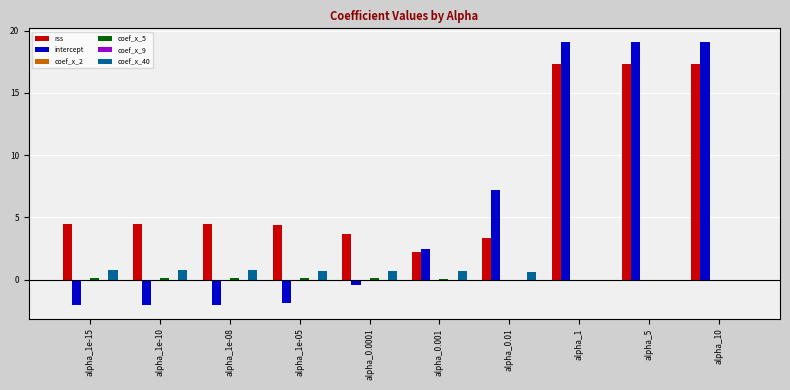

At which label does rss first exceed 4?

alpha_1e-15